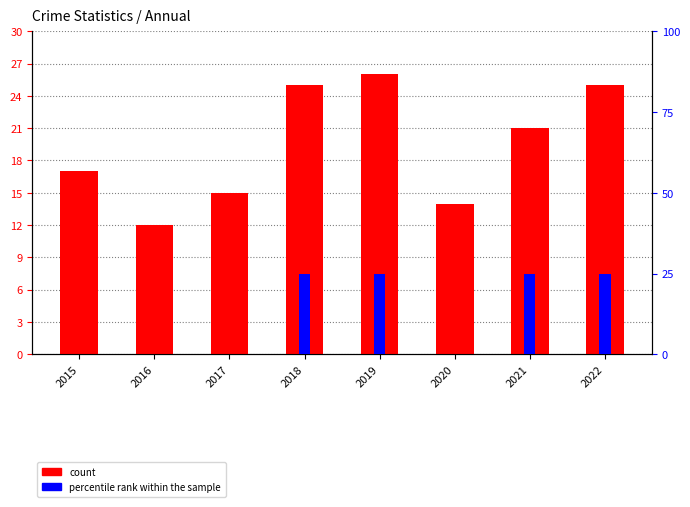

What is the value of the count bar at the 5th from the left?

26